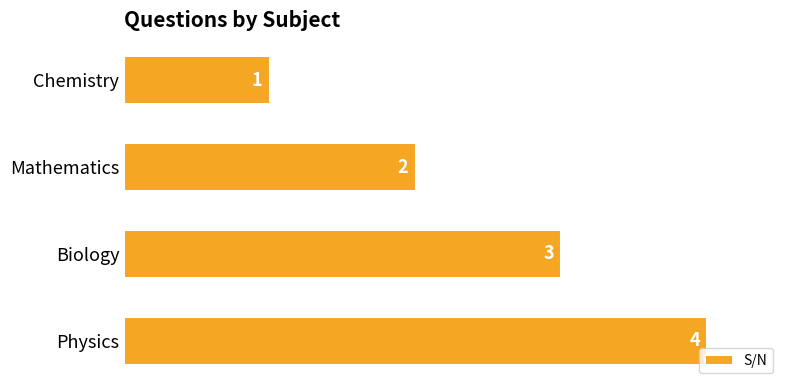

How many values are between 2 and 4?

3